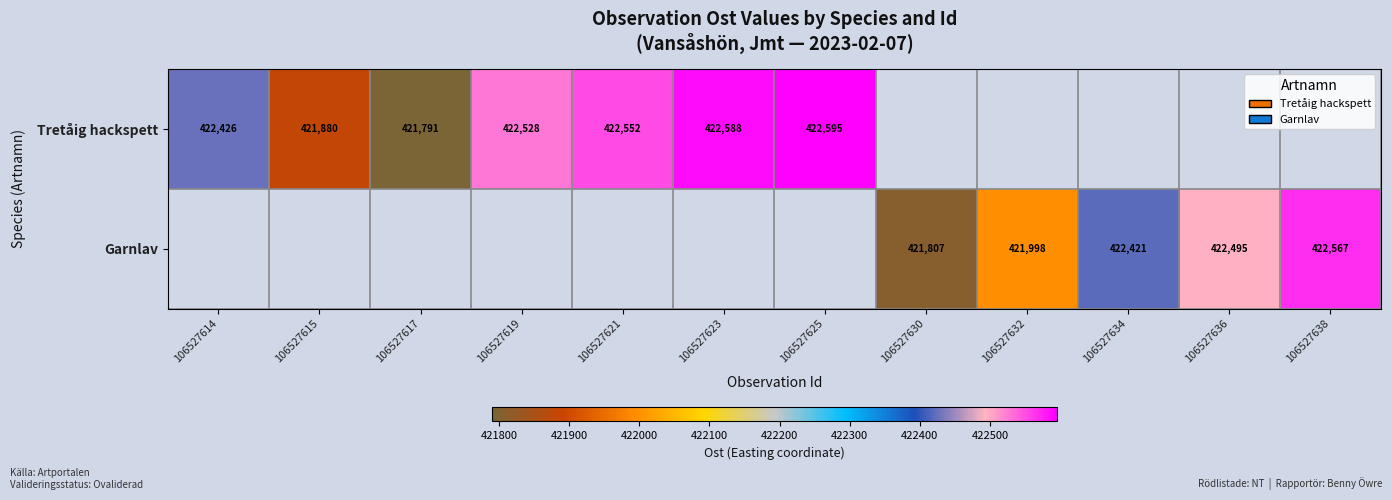

At how many categories does at least one series exceed 422357?

8